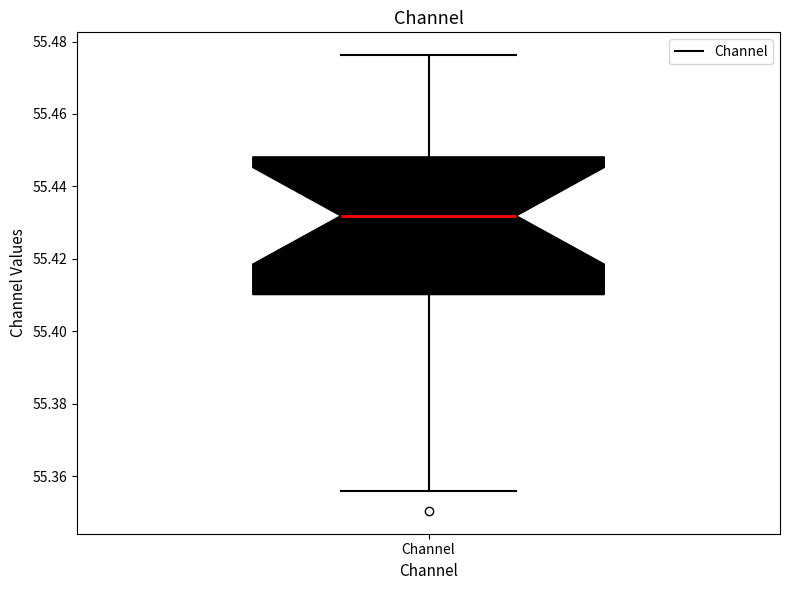

Read this box plot against the y-axis: the position of the median line, the range covered by the box, and the ends of both whiskers. The values are not printed on the chart, so give them approximately, as read against the axis.

median 55.432, box 55.410 to 55.448, whiskers 55.356 to 55.476